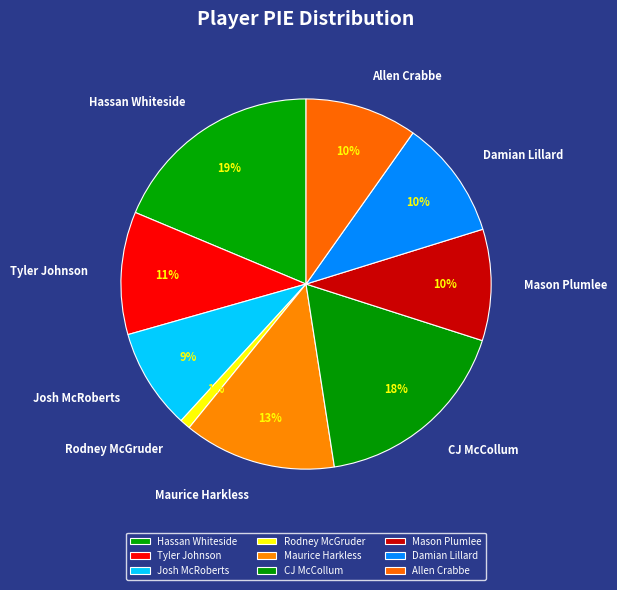

To the nearest percent, what percentage of the pie is Hassan Whiteside?

19%